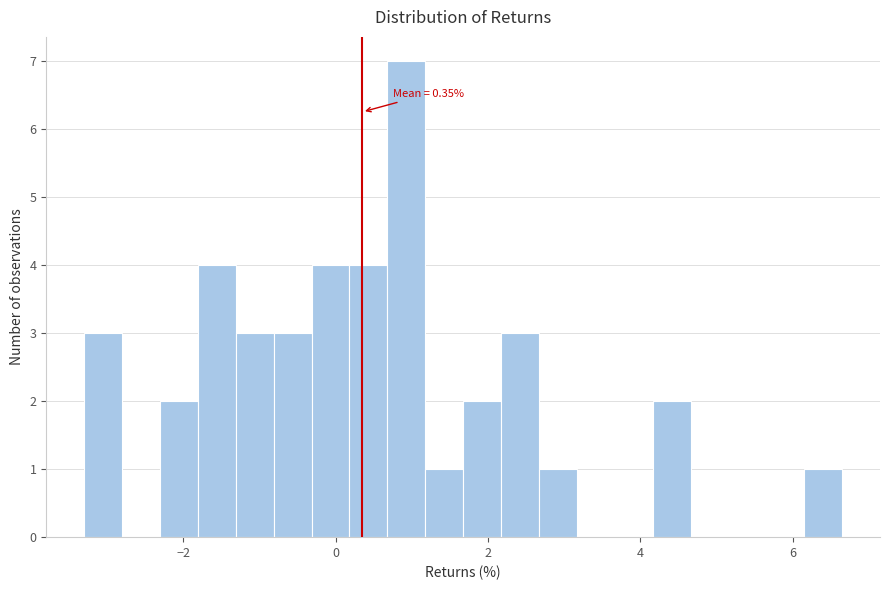

Around what value on the x-axis is the tallest bar? Give the approximate position of its centre, as read against the axis.

1.0